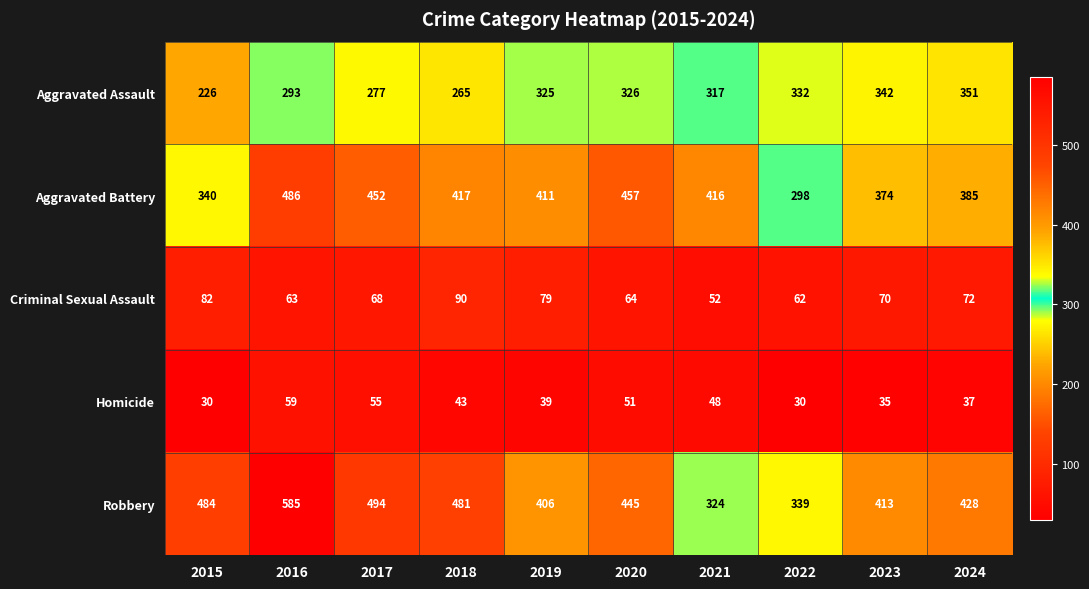

What is the difference between the highest and lowest values at 2015?

454